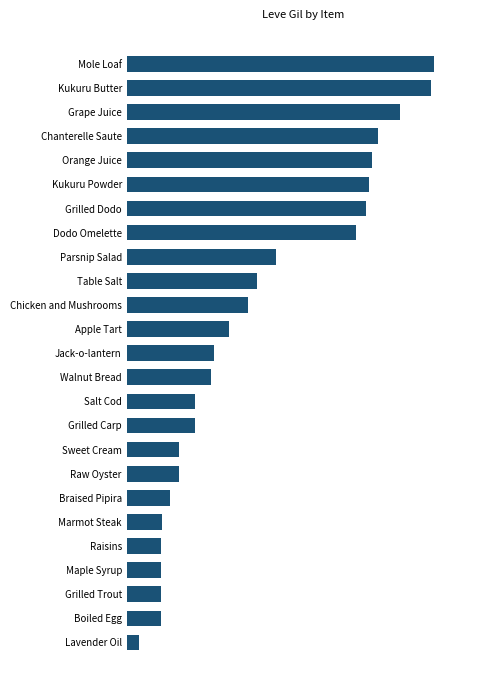

Which category has the lowest value across all series?

Lavender Oil